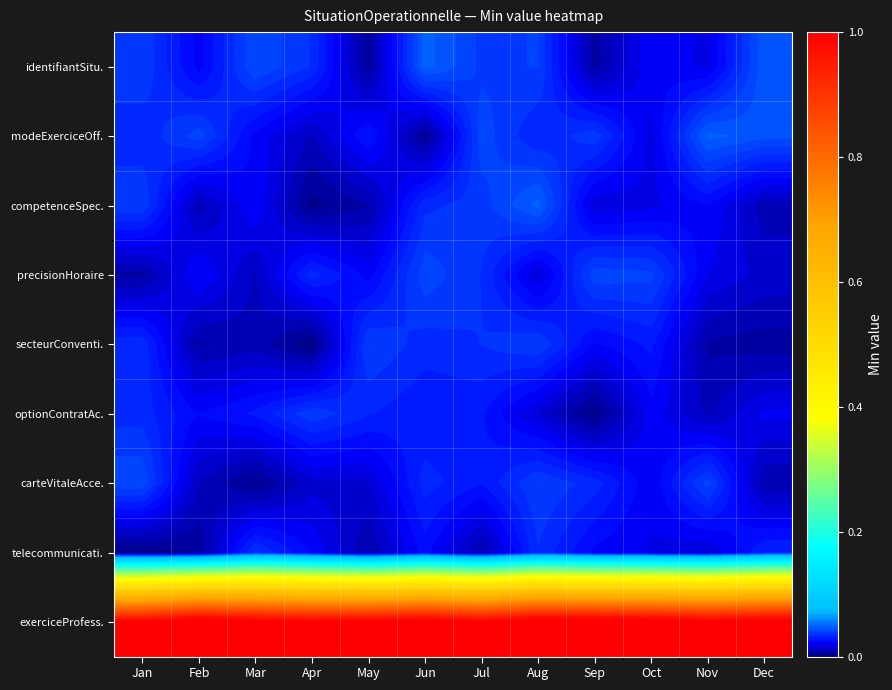

Reading left to right, extract all data points from this chart.

identifiantSitu.: Jan=0.0	Feb=0.0	Mar=0.0	Apr=0.0	May=0.0	Jun=0.0	Jul=0.0	Aug=0.0	Sep=0.0	Oct=0.0	Nov=0.0	Dec=0.0
modeExerciceOff.: Jan=0.0	Feb=0.0	Mar=0.0	Apr=0.0	May=0.0	Jun=0.0	Jul=0.0	Aug=0.0	Sep=0.0	Oct=0.0	Nov=0.0	Dec=0.0
competenceSpec.: Jan=0.0	Feb=0.0	Mar=0.0	Apr=0.0	May=0.0	Jun=0.0	Jul=0.0	Aug=0.0	Sep=0.0	Oct=0.0	Nov=0.0	Dec=0.0
precisionHoraire: Jan=0.0	Feb=0.0	Mar=0.0	Apr=0.0	May=0.0	Jun=0.0	Jul=0.0	Aug=0.0	Sep=0.0	Oct=0.0	Nov=0.0	Dec=0.0
secteurConventi.: Jan=0.0	Feb=0.0	Mar=0.0	Apr=0.0	May=0.0	Jun=0.0	Jul=0.0	Aug=0.0	Sep=0.0	Oct=0.0	Nov=0.0	Dec=0.0
optionContratAc.: Jan=0.0	Feb=0.0	Mar=0.0	Apr=0.0	May=0.0	Jun=0.0	Jul=0.0	Aug=0.0	Sep=0.0	Oct=0.0	Nov=0.0	Dec=0.0
carteVitaleAcce.: Jan=0.0	Feb=0.0	Mar=0.0	Apr=0.0	May=0.0	Jun=0.0	Jul=0.0	Aug=0.0	Sep=0.0	Oct=0.0	Nov=0.0	Dec=0.0
telecommunicati.: Jan=0.0	Feb=0.0	Mar=0.0	Apr=0.0	May=0.0	Jun=0.0	Jul=0.0	Aug=0.0	Sep=0.0	Oct=0.0	Nov=0.0	Dec=0.0
exerciceProfess.: Jan=1.0	Feb=1.0	Mar=1.0	Apr=1.0	May=1.0	Jun=1.0	Jul=1.0	Aug=1.0	Sep=1.0	Oct=1.0	Nov=1.0	Dec=1.0